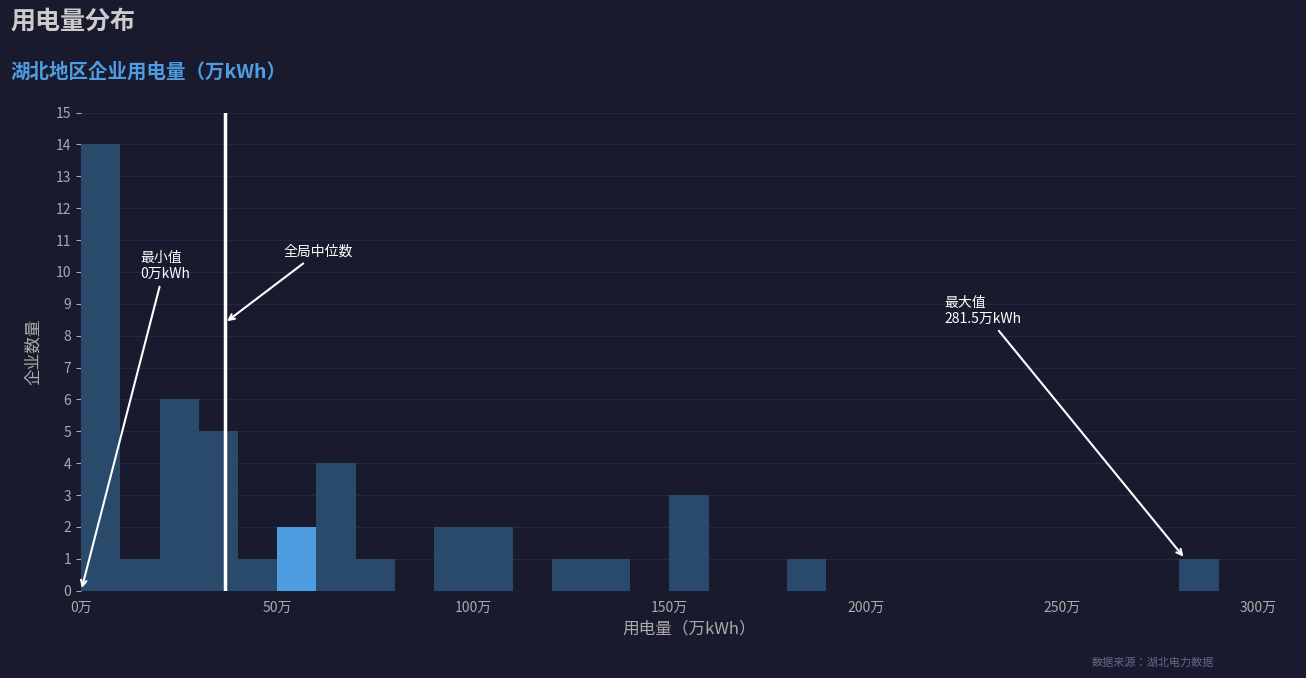

Around what value on the x-axis is the tallest bar? Give the approximate position of its centre, as read against the axis.

5